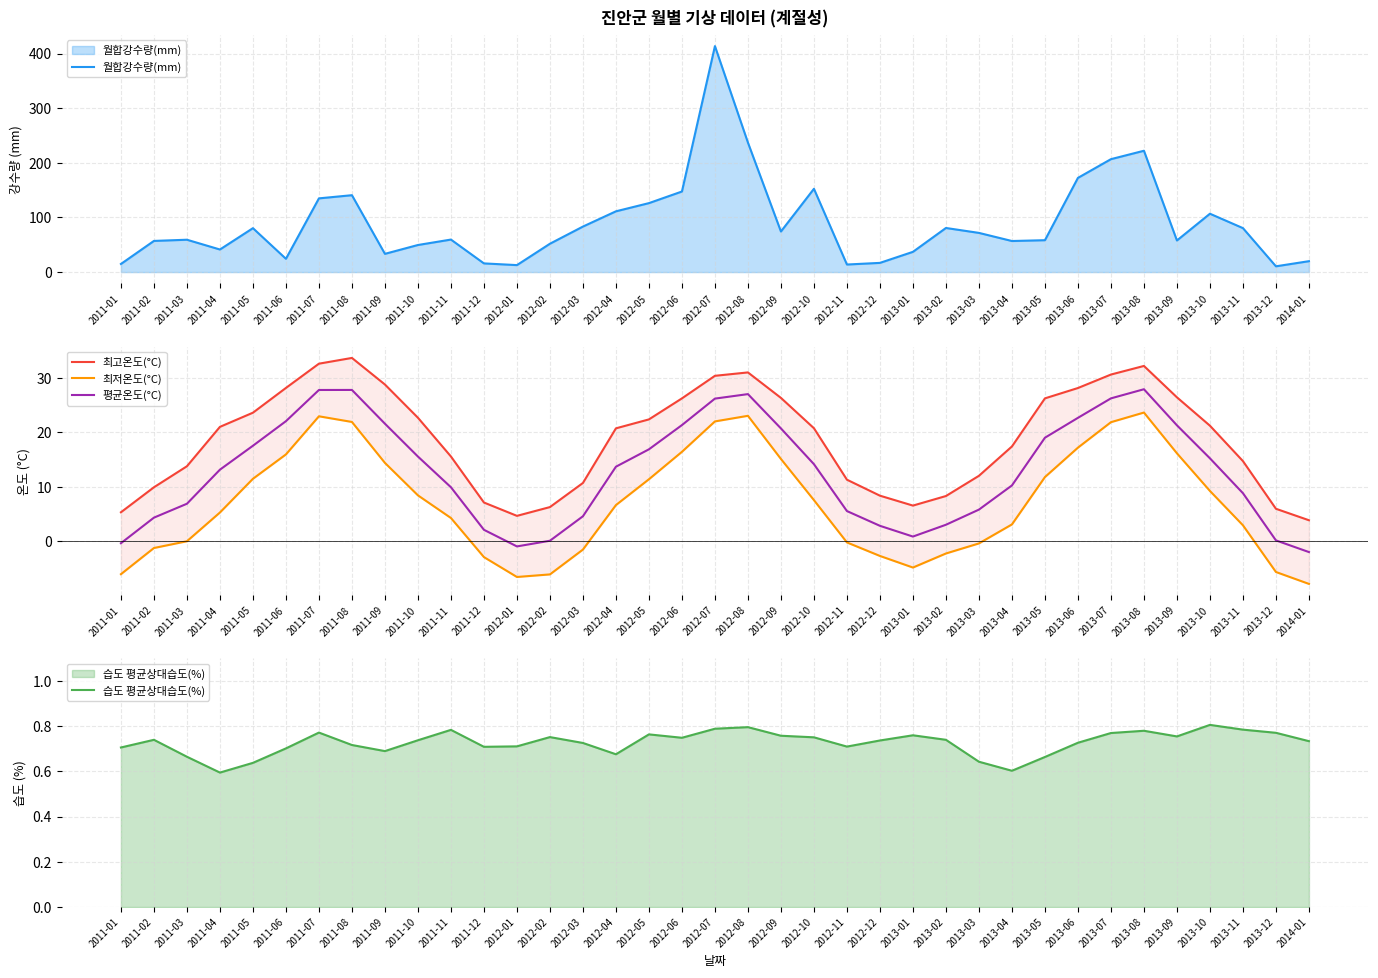

True or false: 최고온도(°C) has more than 0 interior local peaks.

True